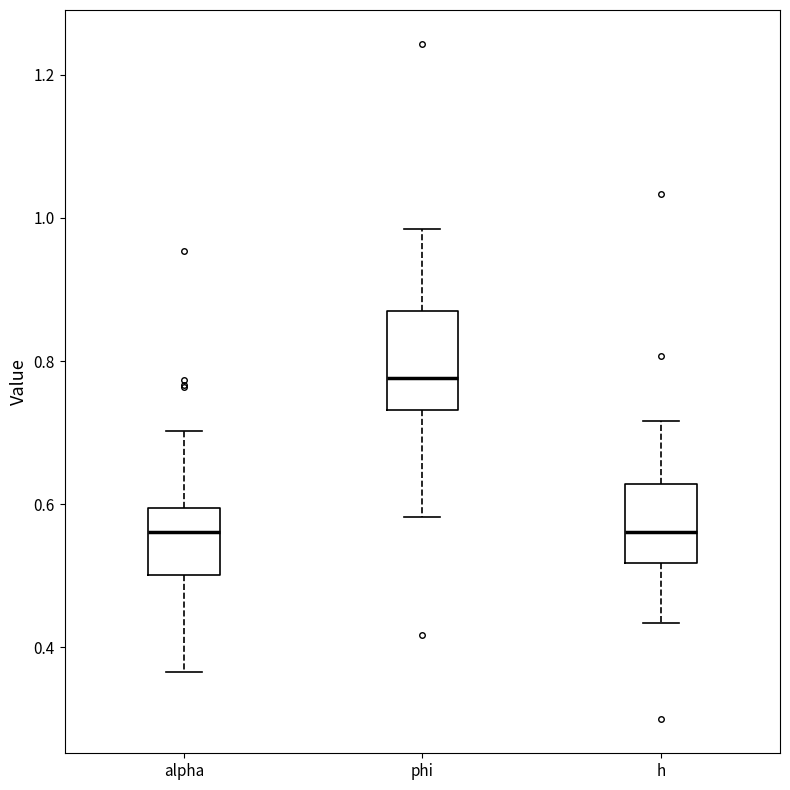

Comparing the boxes themselves (not the whiskers), which one is the tallest?

phi